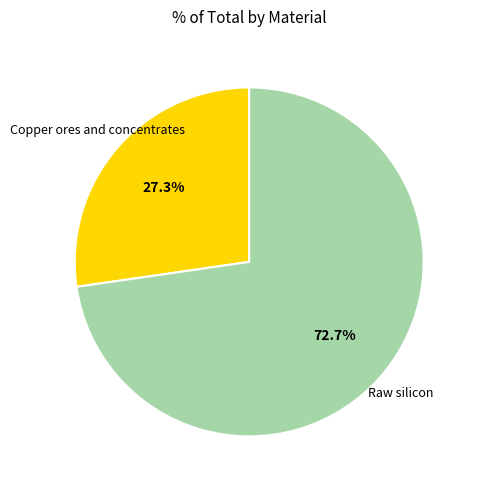

Is there any slice that represents more than half of the pie?

Yes